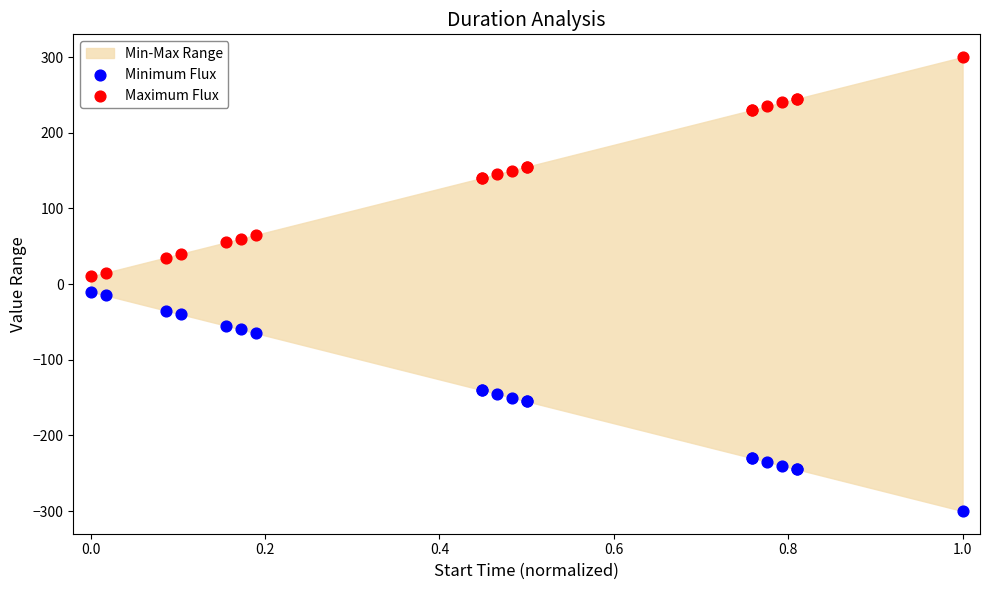

Which series reaches the maximum Y coordinate?

Maximum Flux